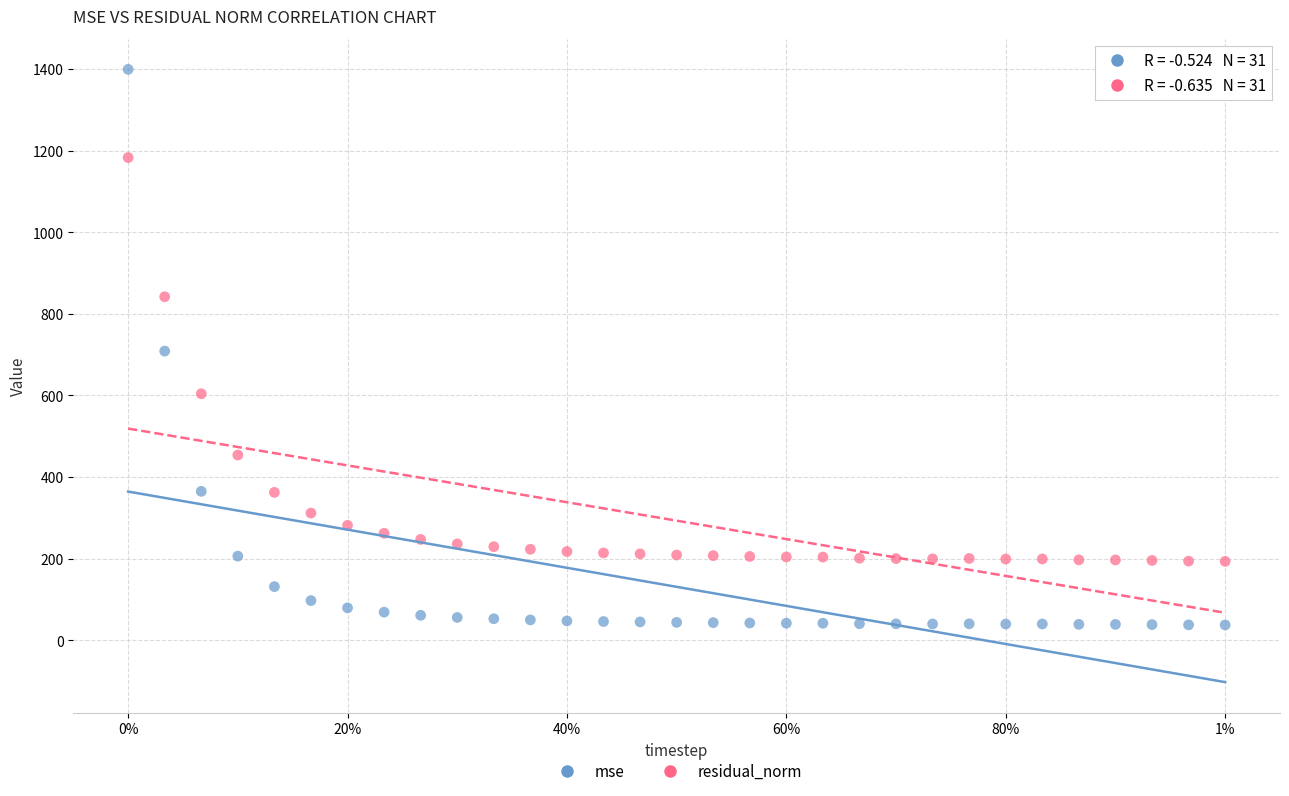

Which series contains the lowest Y value?

mse